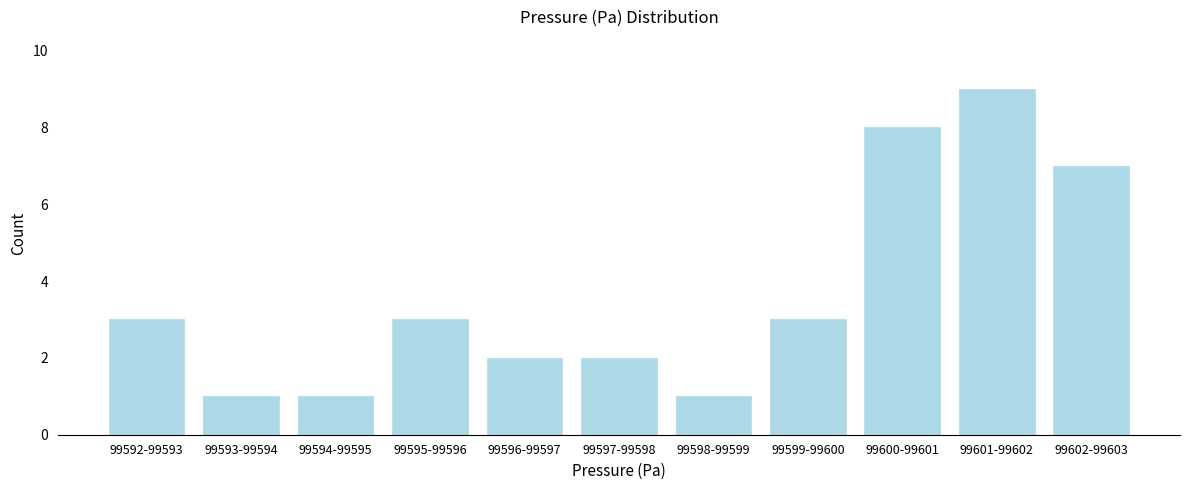

Reading left to right, extract all data points from this chart.

99592-99593=3	99593-99594=1	99594-99595=1	99595-99596=3	99596-99597=2	99597-99598=2	99598-99599=1	99599-99600=3	99600-99601=8	99601-99602=9	99602-99603=7